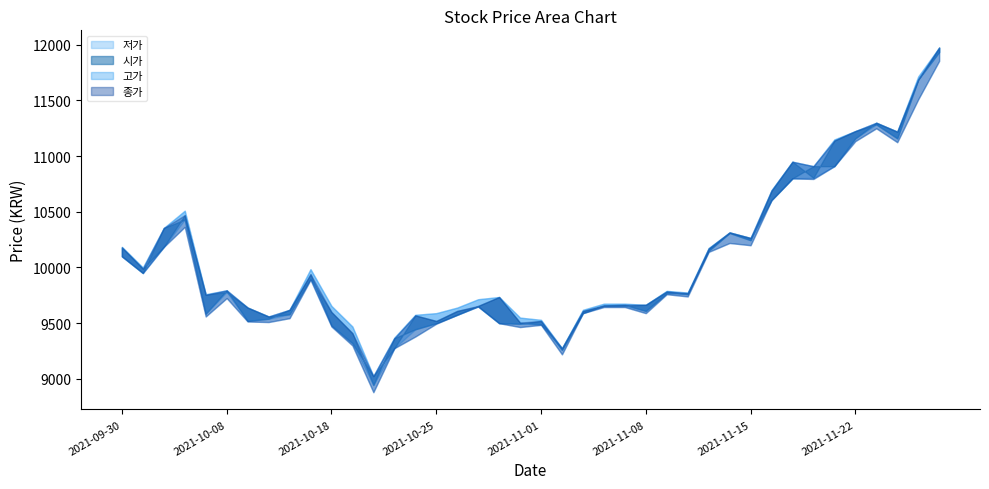

What is the value of the 시가 point at the 29th from the left?

10170